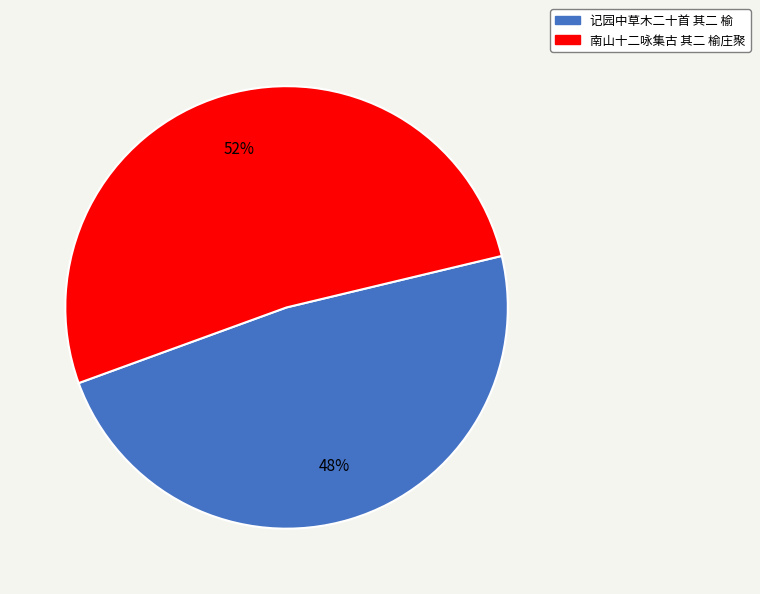

To the nearest percent, what portion does 记园中草木二十首 其二 榆 represent?

48%